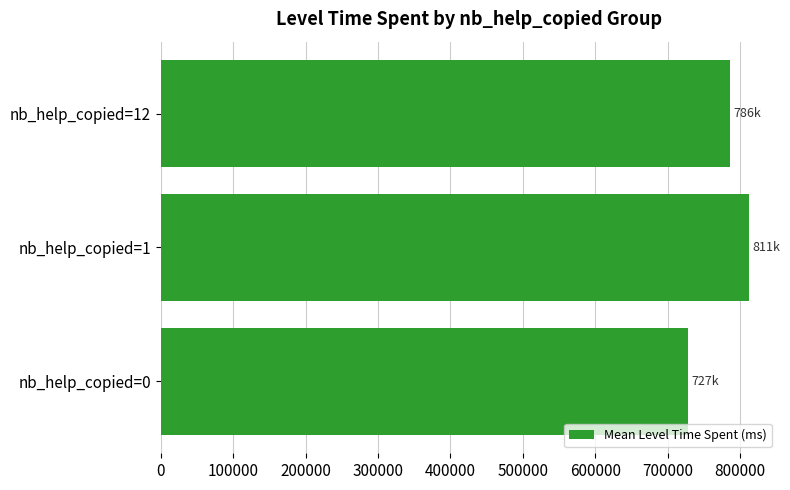

Reading bottom to top, list all the values displayed in this chart.

nb_help_copied=0=727989	nb_help_copied=1=811892	nb_help_copied=12=786597